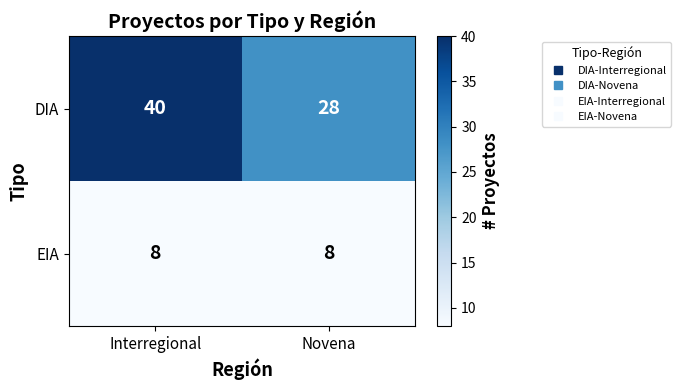

Is it true that DIA equals 28 at Novena?

True